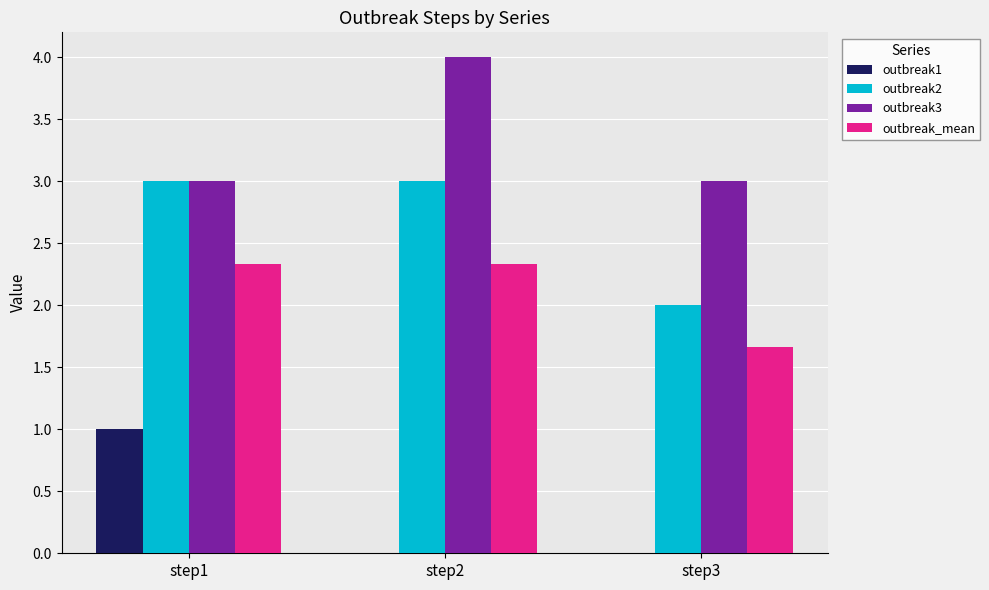

The outbreak3 series shows 3.0 at step3. True or false?

True